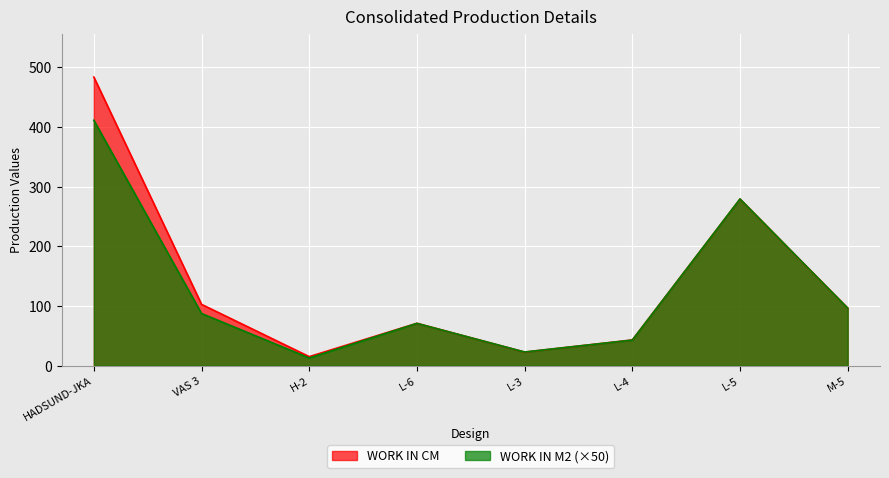

List the series in order of their overall mean, highest first.

WORK IN CM, WORK IN M2 (×50)